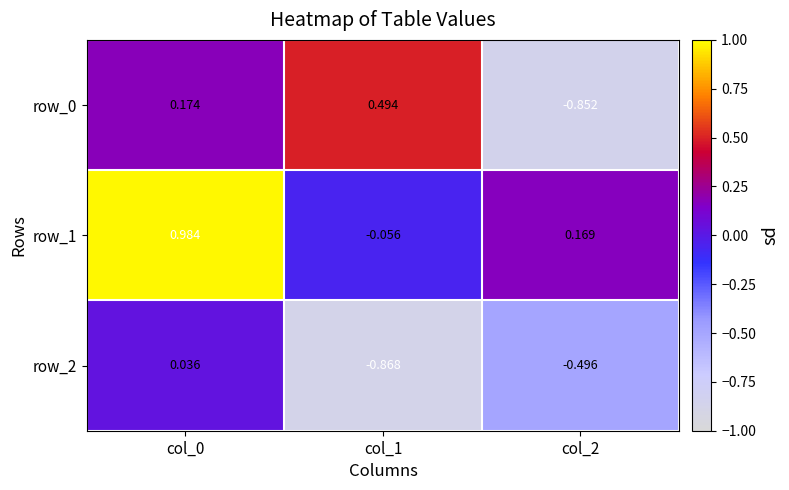

Is the value of row_2 at col_0 greater than the value of row_1 at col_1?

Yes